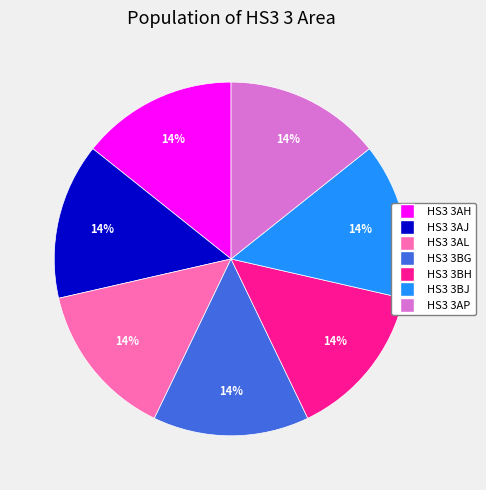

Count the number of slices in the pie.

7